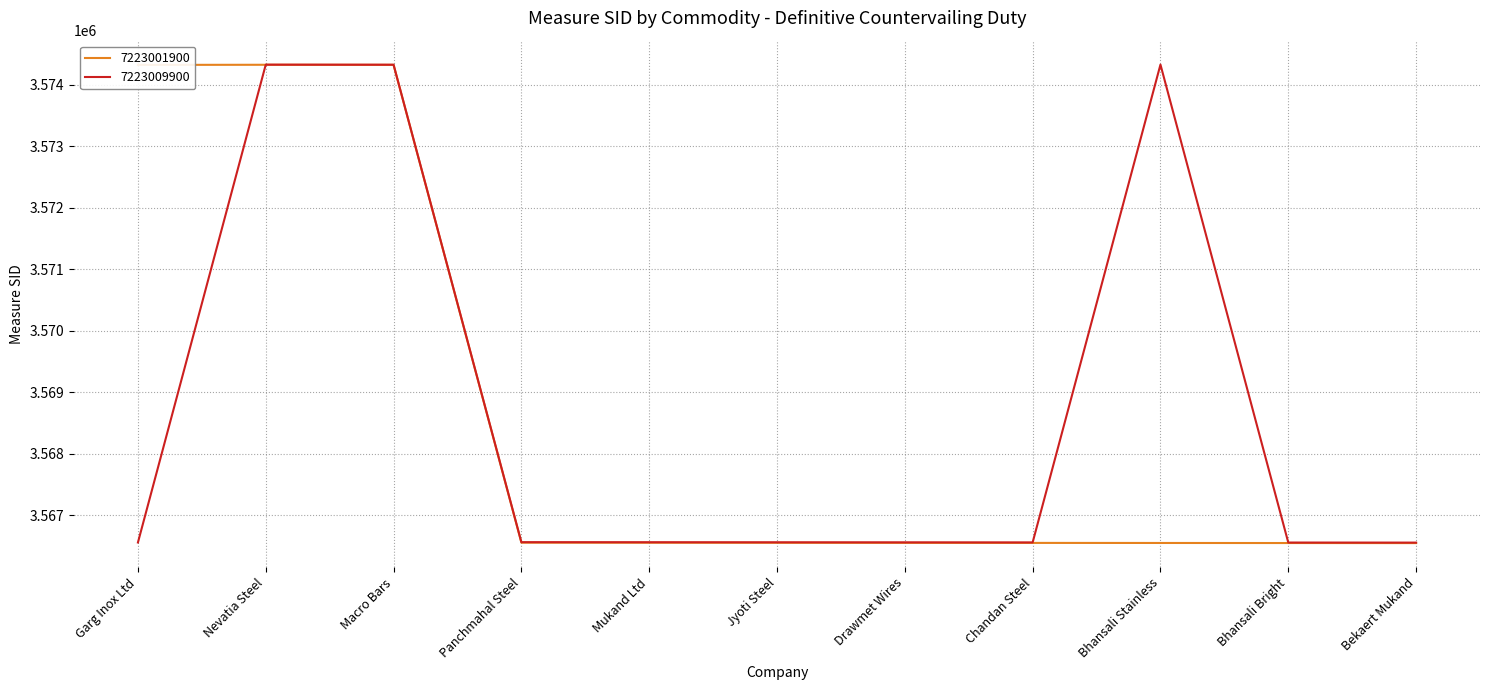

Where does the 7223009900 series first go above 3566558?

Nevatia Steel